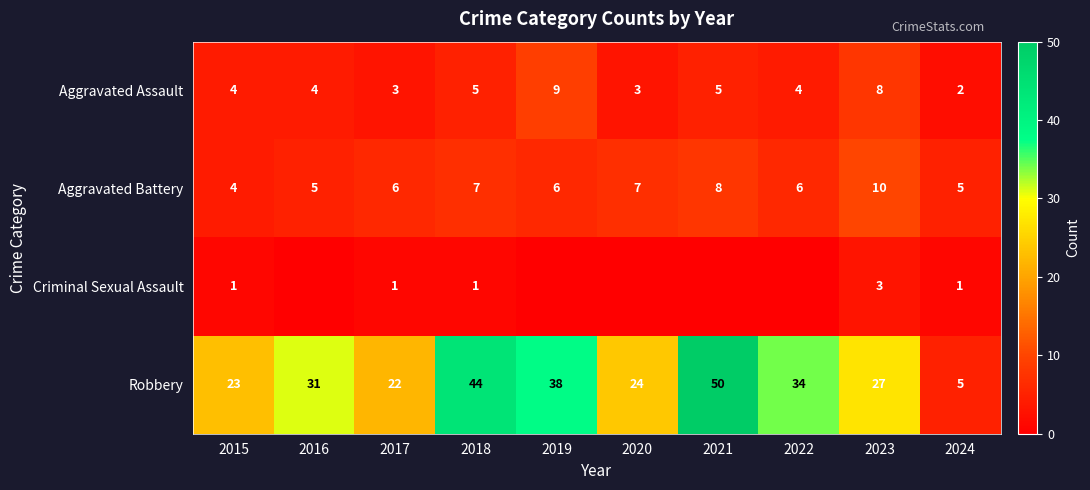

Where is Robbery nearest to the value 27?

2023